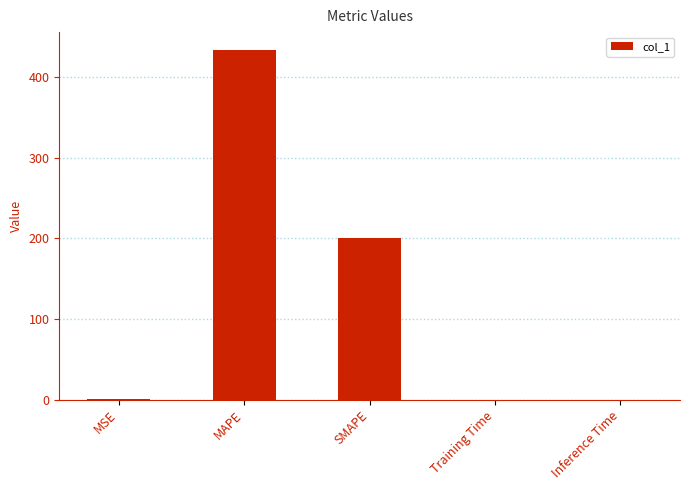

What is the approximate value at MAPE?

434.5